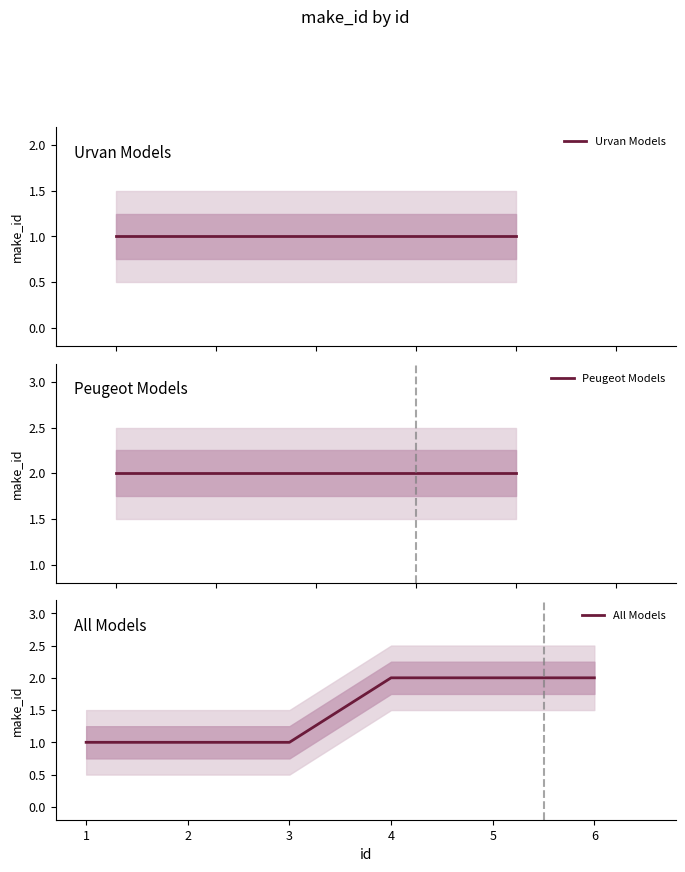

True or false: the data shows 1 at 3.

True